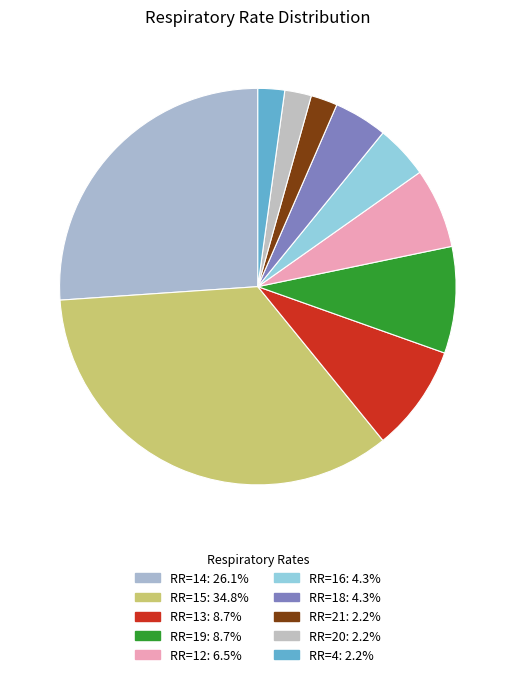

How many slices are in this pie chart?

10